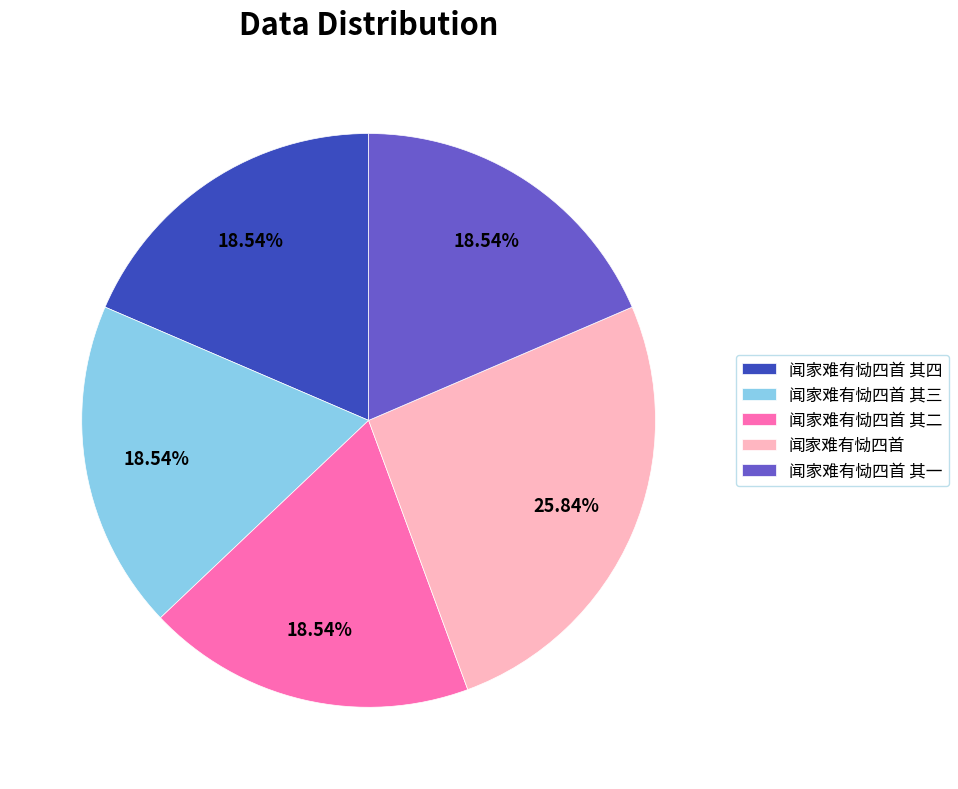

Which slice is the largest?

闻家难有恸四首